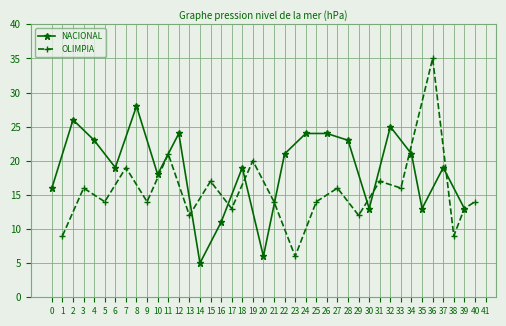

List the series in order of their overall mean, lowest first.

OLIMPIA, NACIONAL